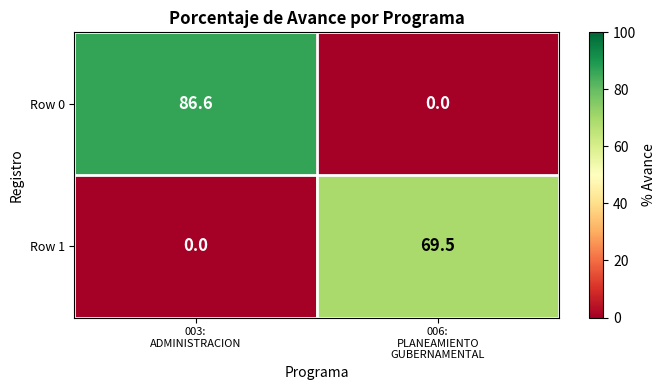

List the series in order of their overall mean, lowest first.

Row 1, Row 0